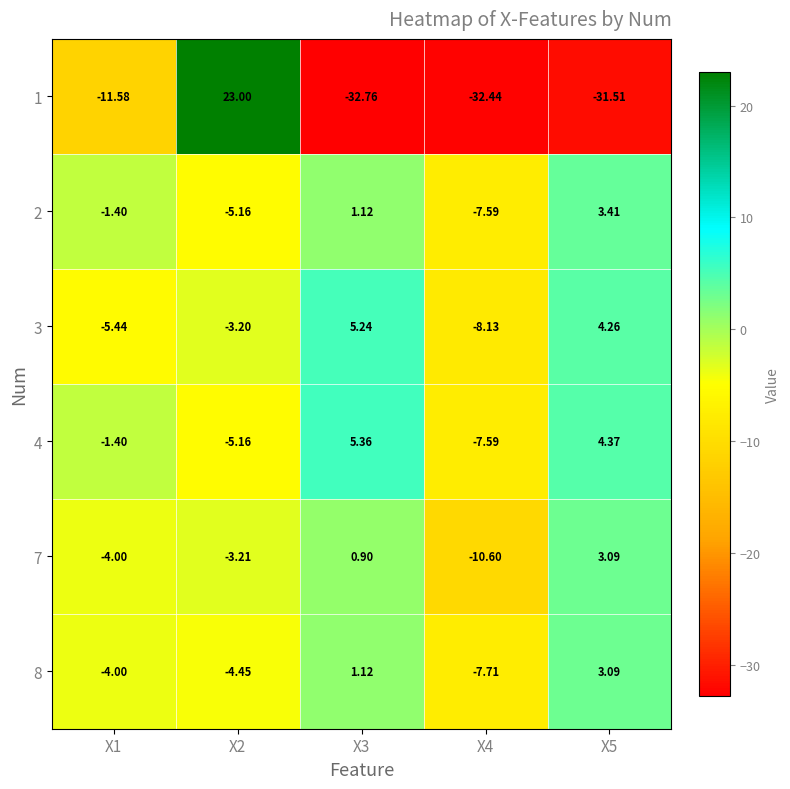

At which category is the sum across all series the highest?

X2